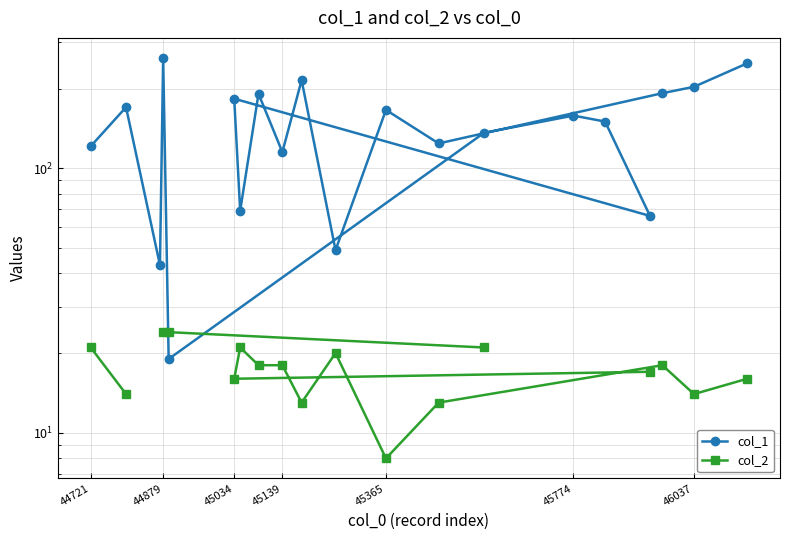

What is the value of the col_1 point at the 12th from the left?

191.0